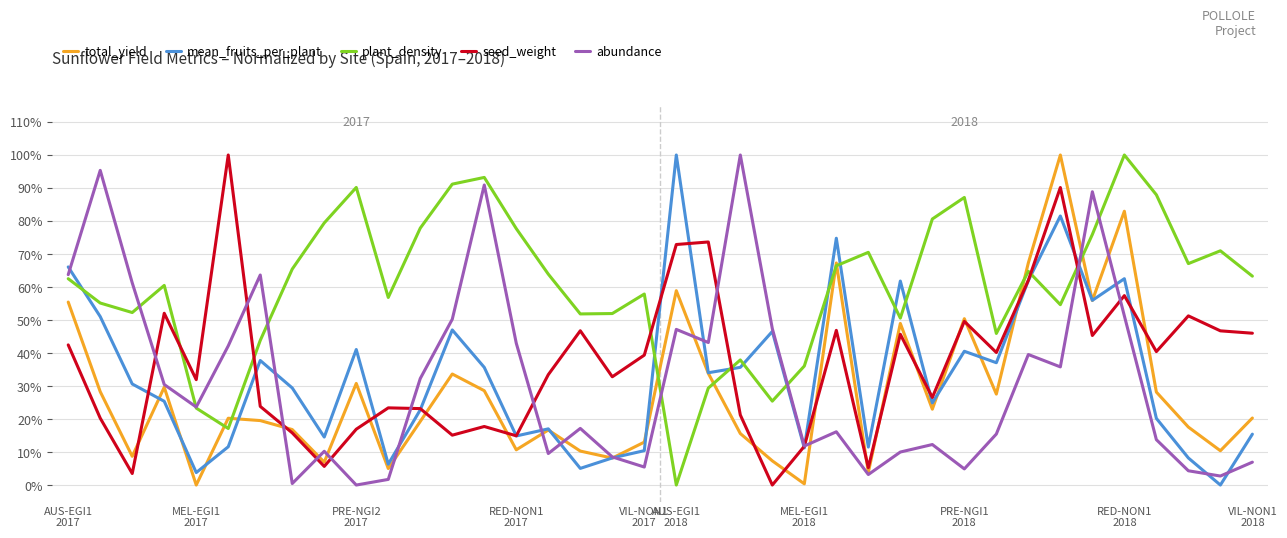

Does the chart display data point markers on the line(s)?

No